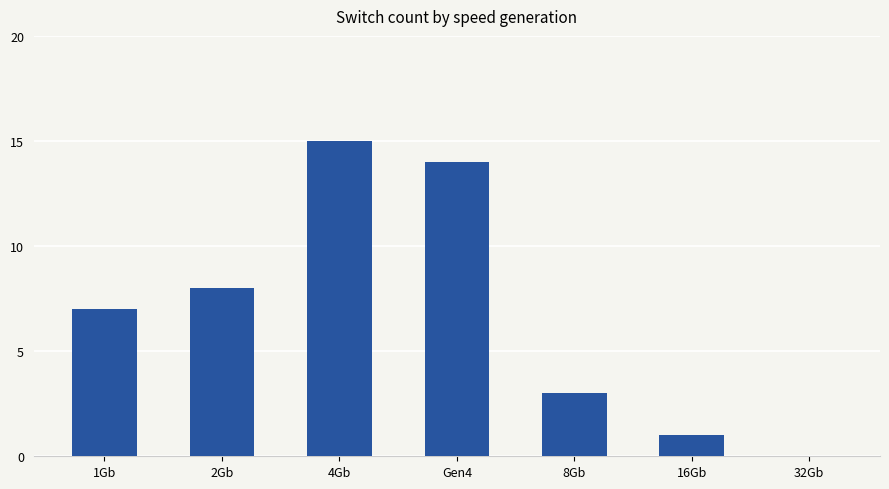

Which category has the highest value across all series?

4Gb